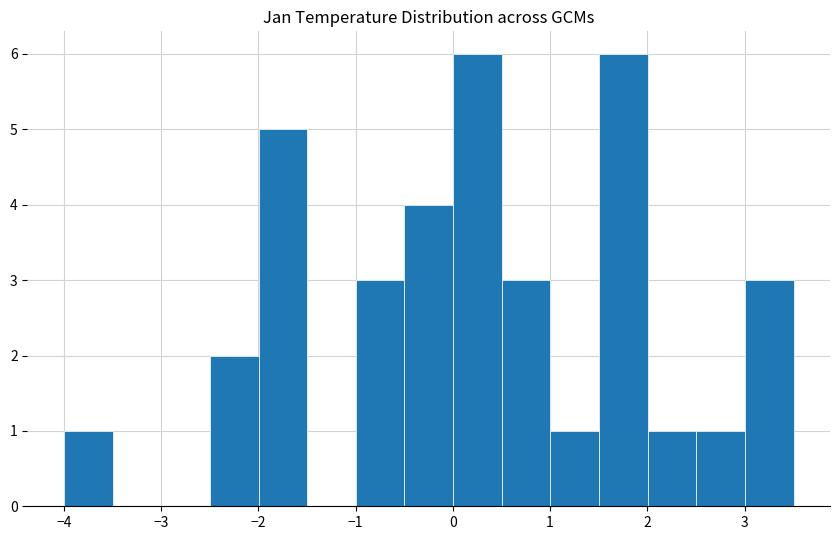

Reading left to right, list every bar in this chart as the range it spans on the x-axis followed by its height. Neither the bar edges nor the heights are printed on the chart, so give them approximately, as read against the axes.

-4.0 to -3.5: 1
-3.5 to -3.0: 0
-3.0 to -2.5: 0
-2.5 to -2.0: 2
-2.0 to -1.5: 5
-1.5 to -1.0: 0
-1.0 to -0.5: 3
-0.5 to 0.0: 4
0.0 to 0.5: 6
0.5 to 1.0: 3
1.0 to 1.5: 1
1.5 to 2.0: 6
2.0 to 2.5: 1
2.5 to 3.0: 1
3.0 to 3.5: 3